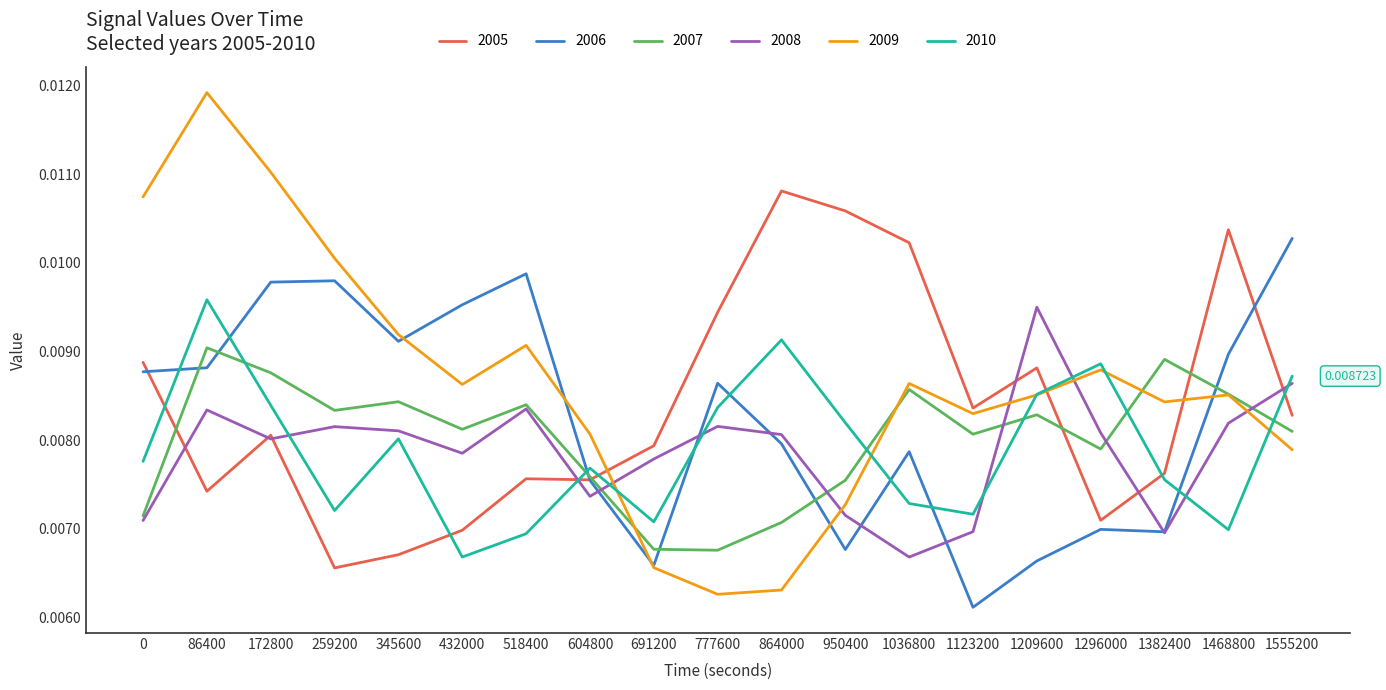

What are all the series names shown in the legend?

2005, 2006, 2007, 2008, 2009, 2010